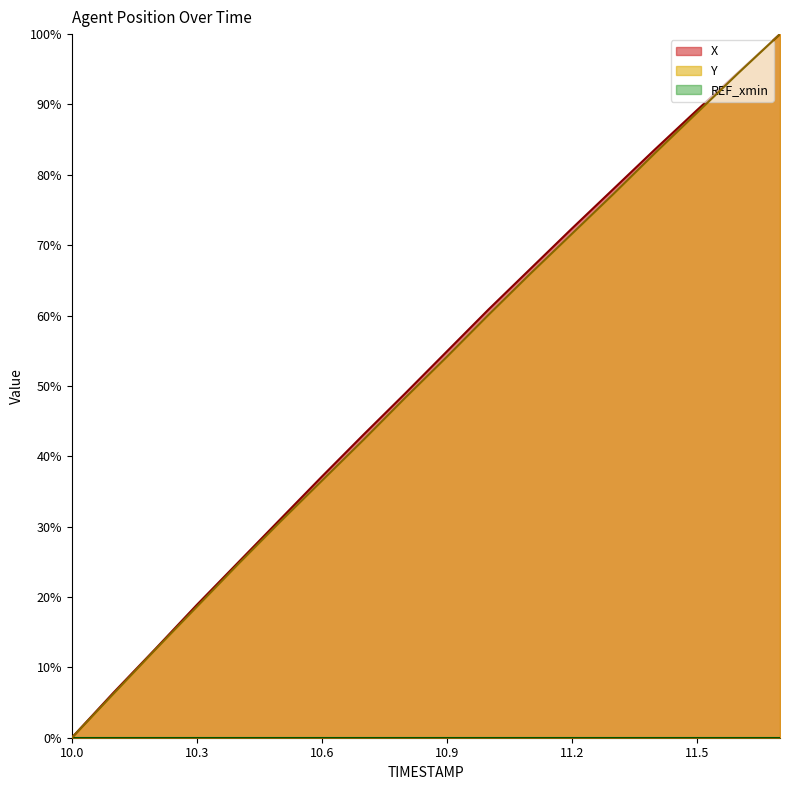

True or false: X has more than 2 interior local peaks.

False